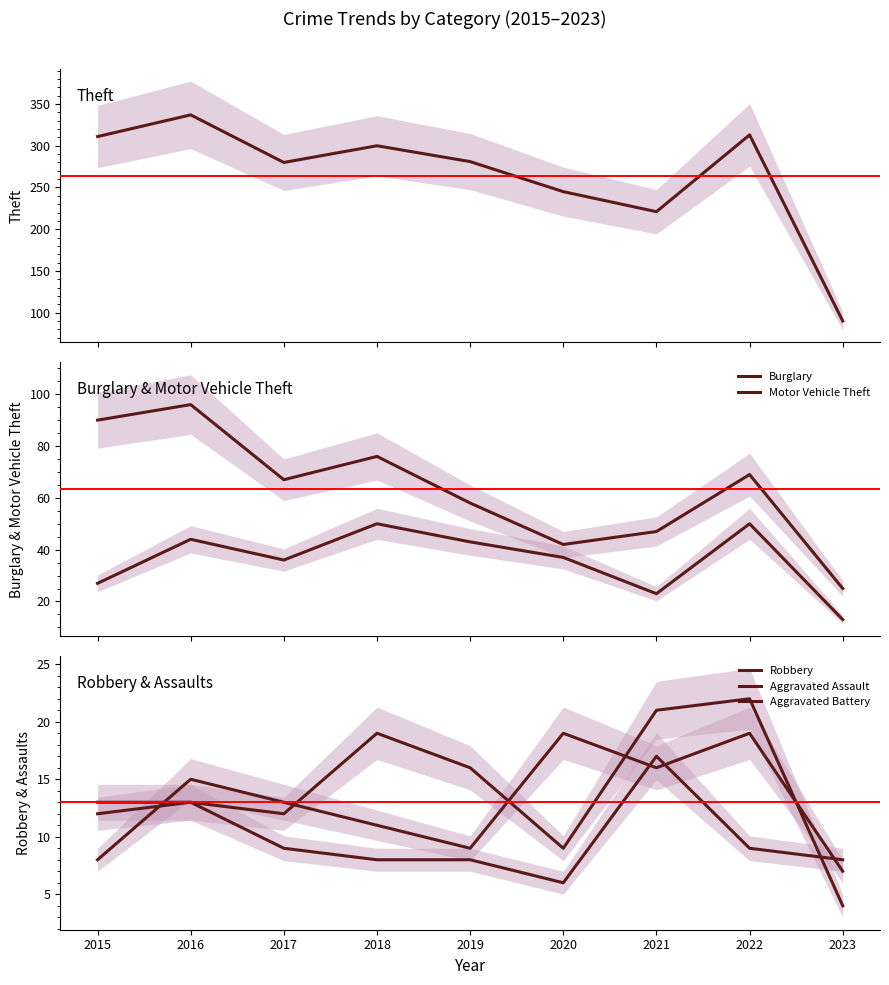

How many times do Aggravated Assault and Aggravated Battery cross each other?

1